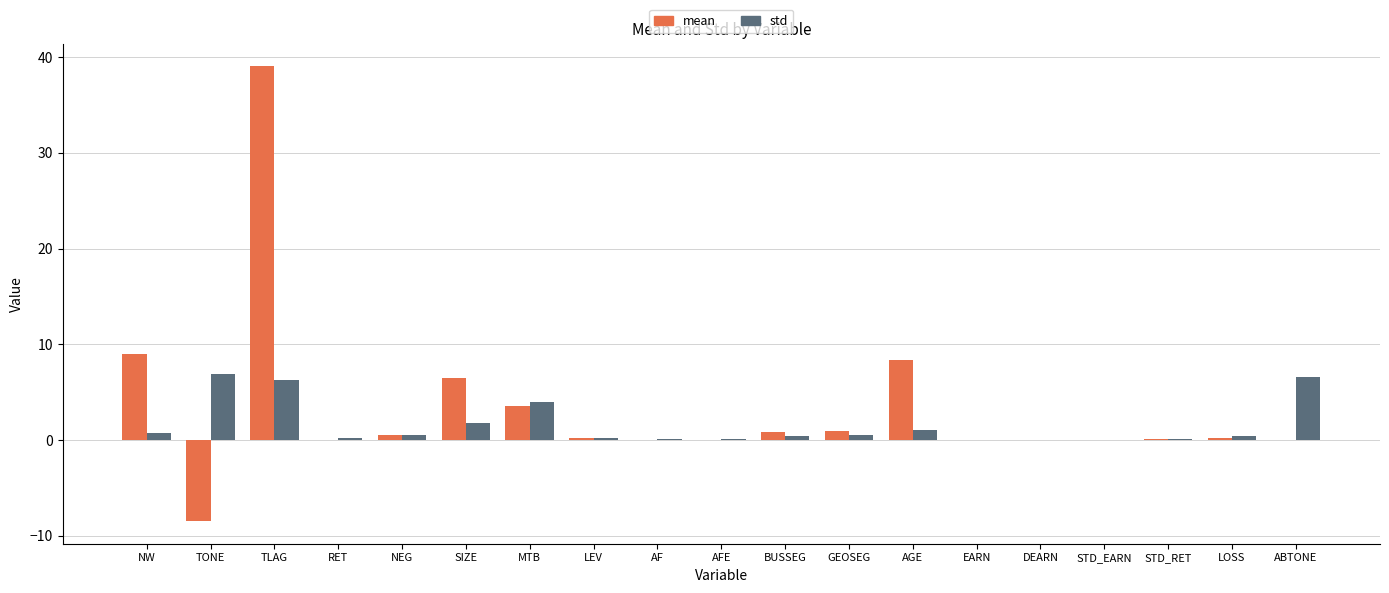

At which category does the chart reach its peak across all series?

TLAG